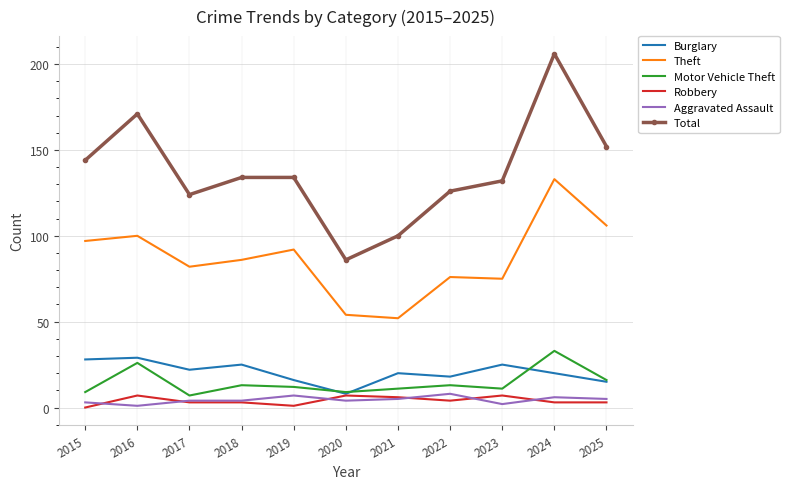

What are all the series names shown in the legend?

Burglary, Theft, Motor Vehicle Theft, Robbery, Aggravated Assault, Total